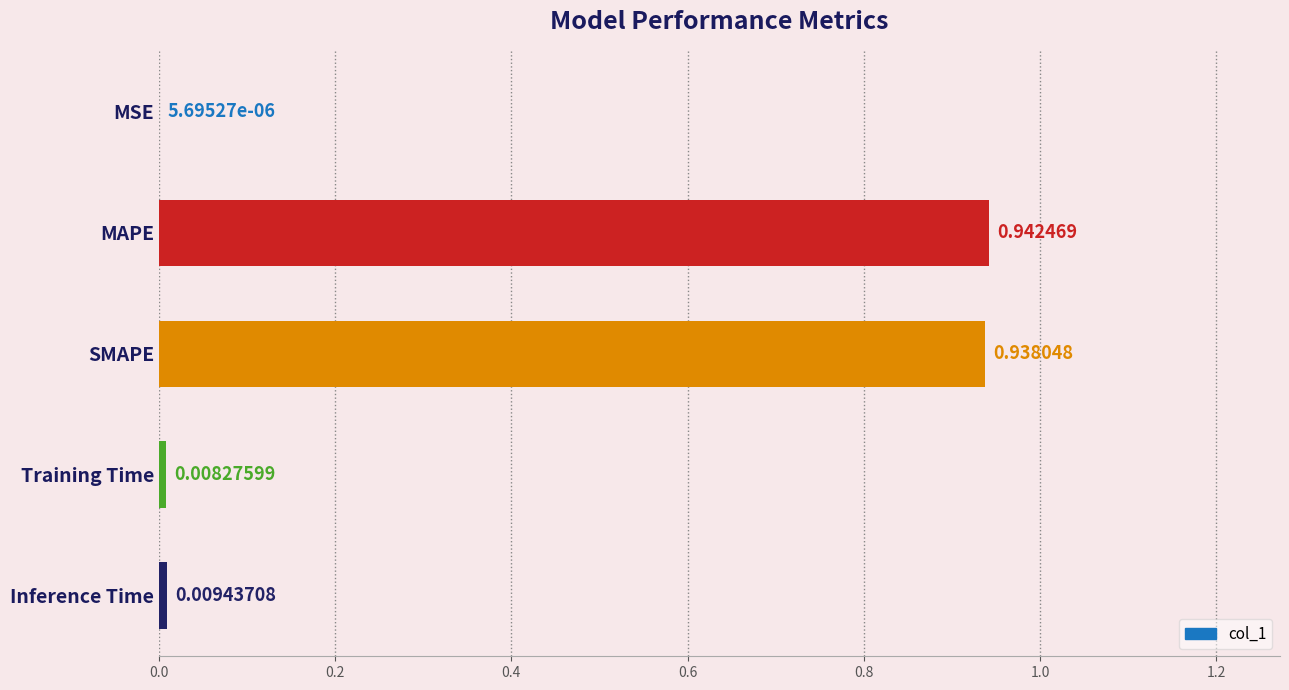

Does the chart contain stacked bars?

No